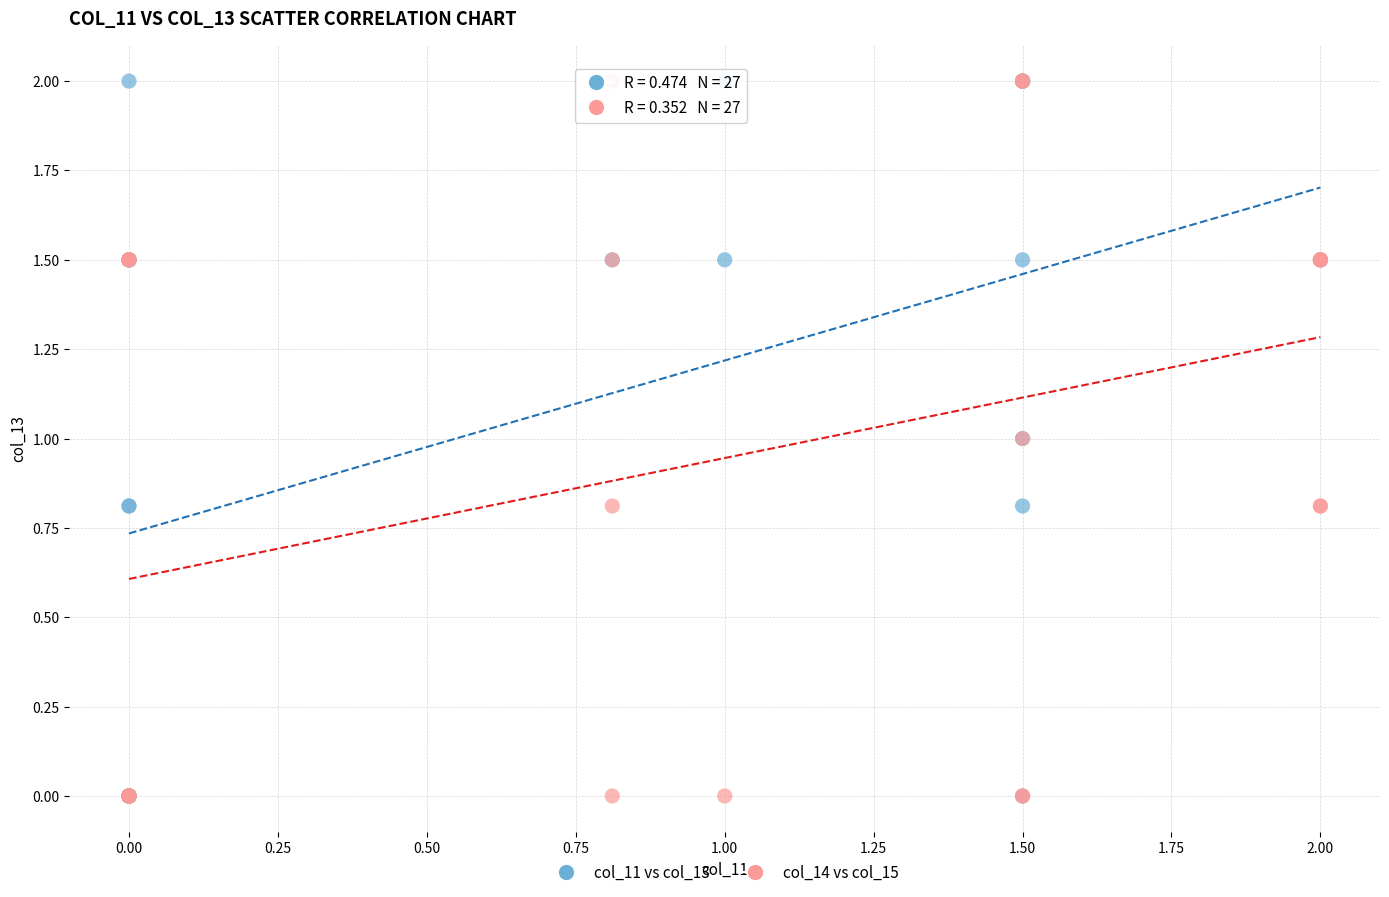

What are all the series names shown in the legend?

col_11 vs col_13, col_14 vs col_15